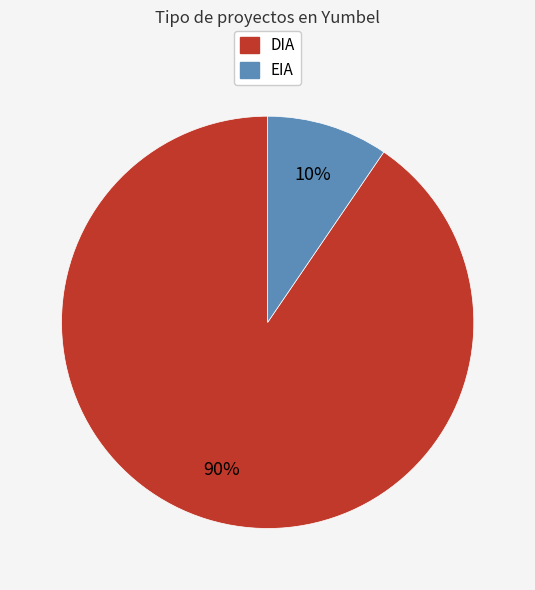

Which category has the smallest portion of the pie?

EIA